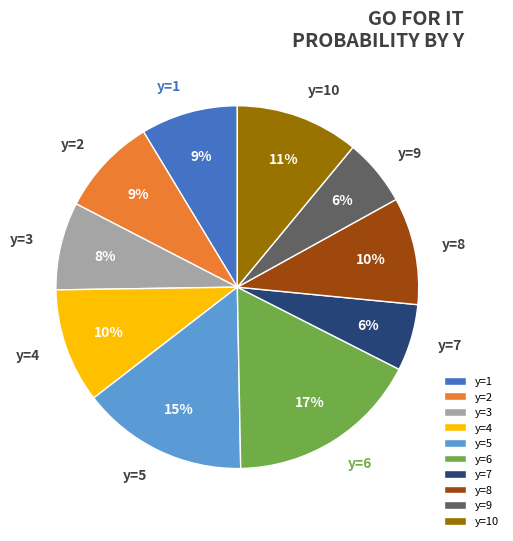

Is there any slice that represents more than half of the pie?

No